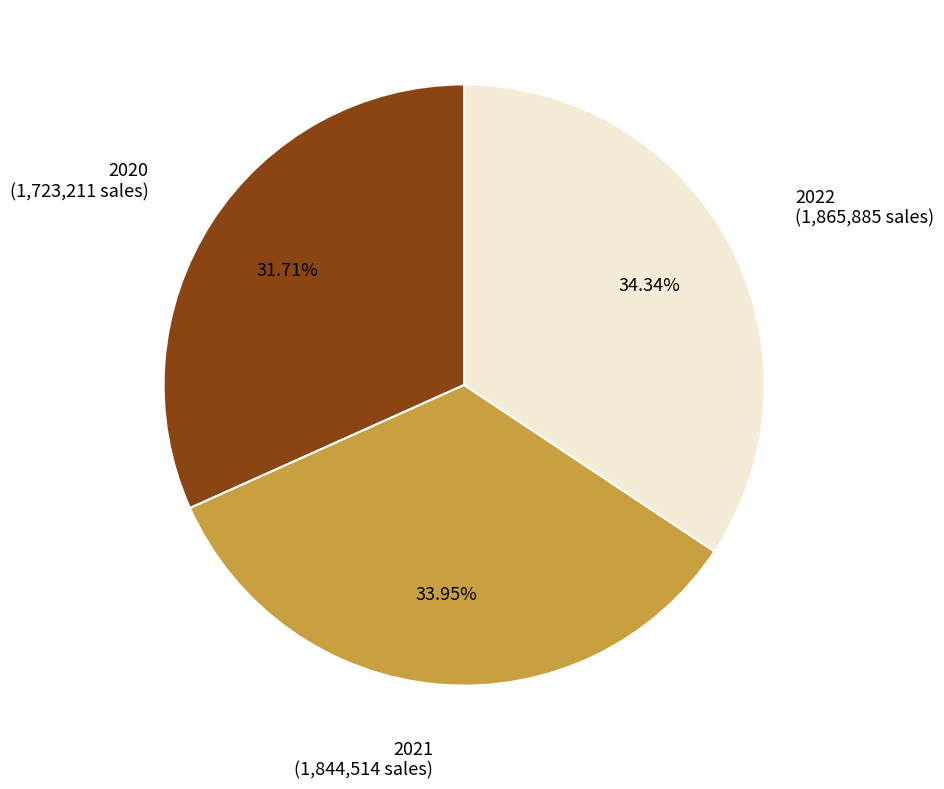

Is there a majority slice in this chart?

No